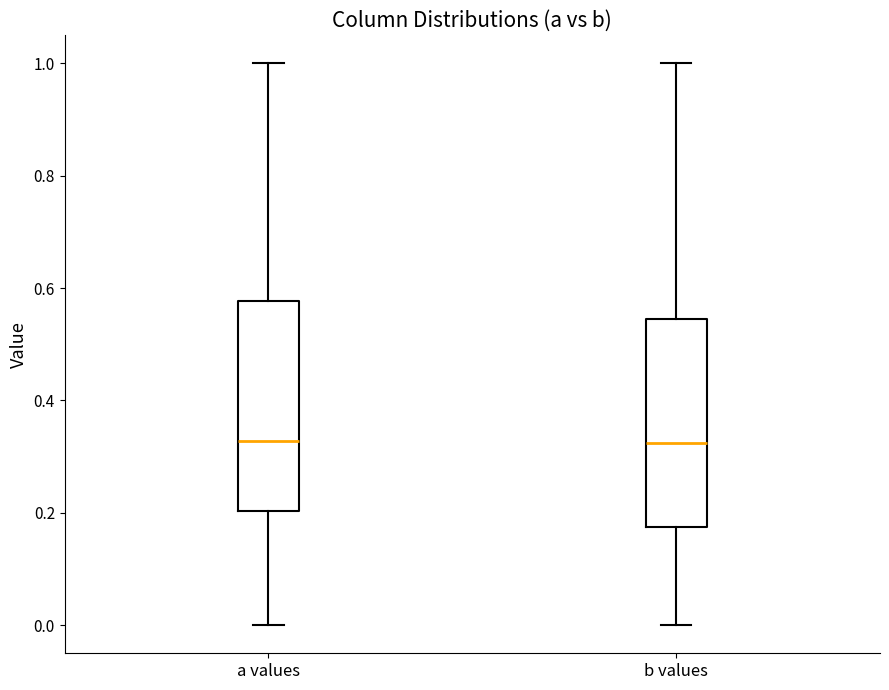

Reading left to right, read every box against the y-axis: the position of its median line, the range the box covers, and the ends of its whiskers. The values are not printed on the chart, so give them approximately, as read against the axis.

a values: median 0.32, box 0.20 to 0.58, whiskers 0.00 to 1.00
b values: median 0.32, box 0.18 to 0.54, whiskers 0.00 to 1.00